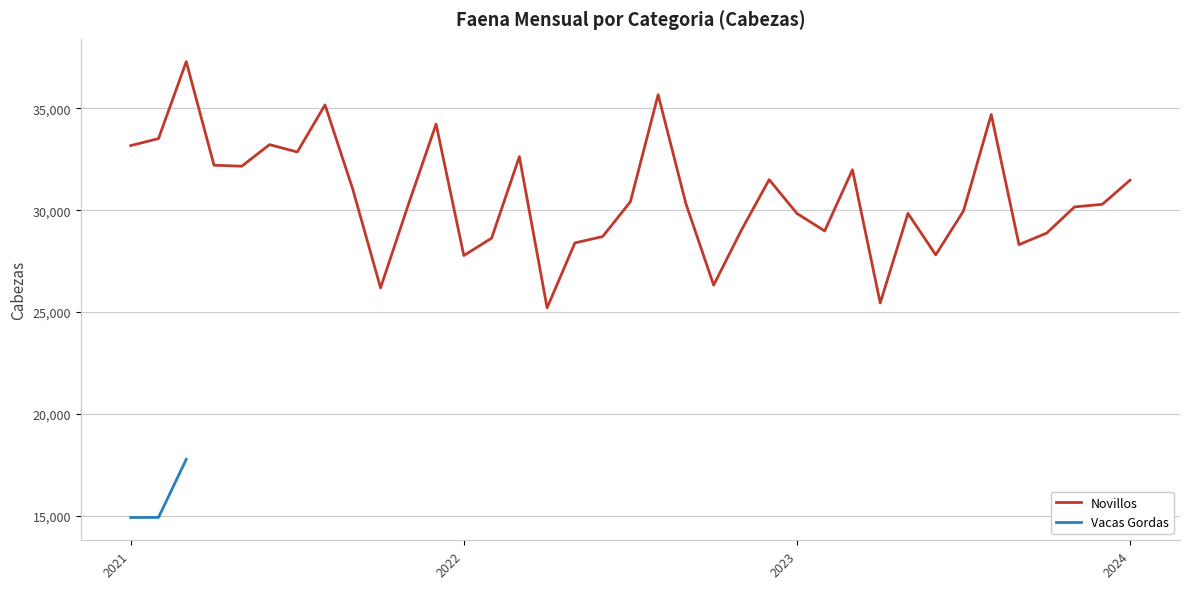

Rank the categories by value from lowest to highest.

2022-04, 2023-04, 2021-10, 2022-10, 2022-01, 2023-06, 2023-09, 2022-05, 2022-02, 2022-06, 2023-10, 2023-02, 2022-11, 2023-01, 2023-05, 2023-07, 2023-11, 2021-11, 2023-12, 2022-09, 2022-07, 2021-09, 2024-01, 2022-12, 2023-03, 2021-05, 2021-04, 2022-03, 2021-07, 2021-01, 2021-06, 2021-02, 2021-12, 2023-08, 2021-08, 2022-08, 2021-03